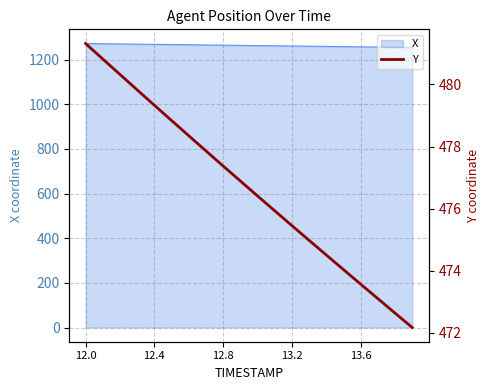

What is the highest value of the X series?

1272.0